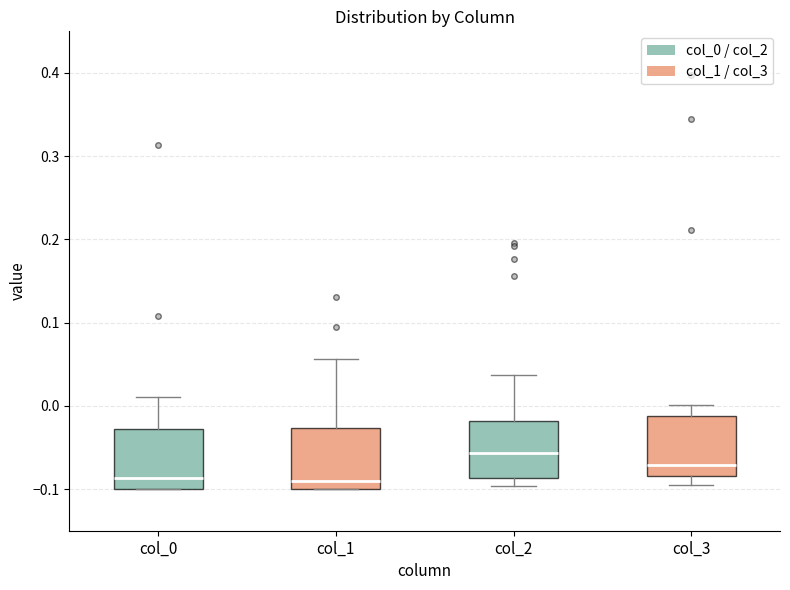

Reading left to right, read every box against the y-axis: the position of its median line, the range the box covers, and the ends of its whiskers. The values are not printed on the chart, so give them approximately, as read against the axis.

col_0: median -0.09, box -0.10 to -0.03, whiskers -0.10 to 0.01
col_1: median -0.09, box -0.10 to -0.03, whiskers -0.10 to 0.06
col_2: median -0.06, box -0.09 to -0.02, whiskers -0.10 to 0.04
col_3: median -0.07, box -0.08 to -0.01, whiskers -0.10 to 0.00